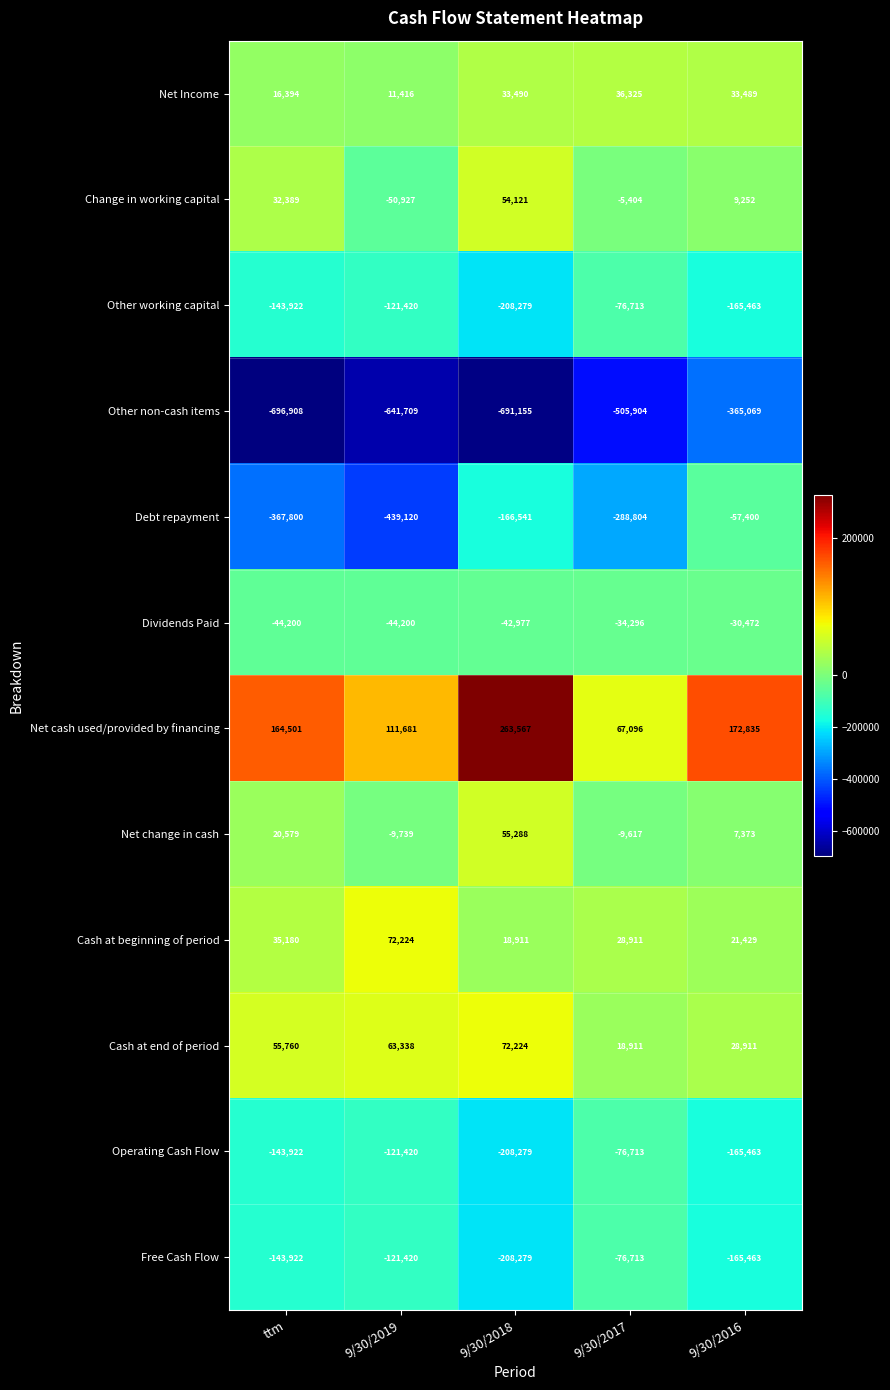

How many data points in Other non-cash items are less than -641709?

2